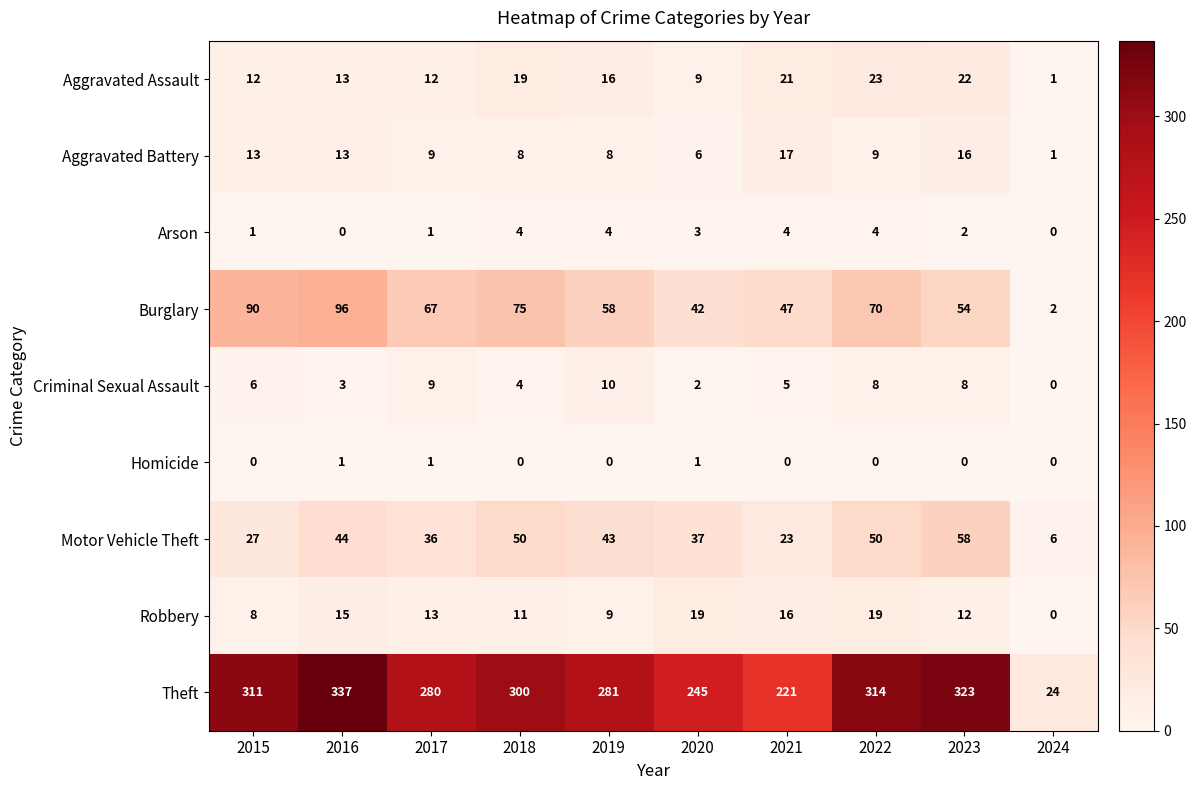

What is the difference between the highest and lowest values at 2023?

323